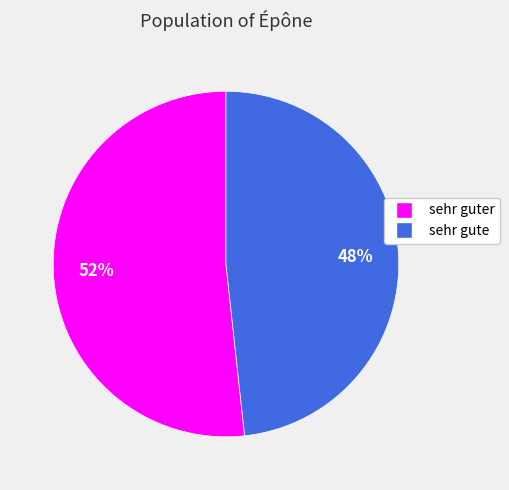

To the nearest percent, what is the average slice percentage?

50%